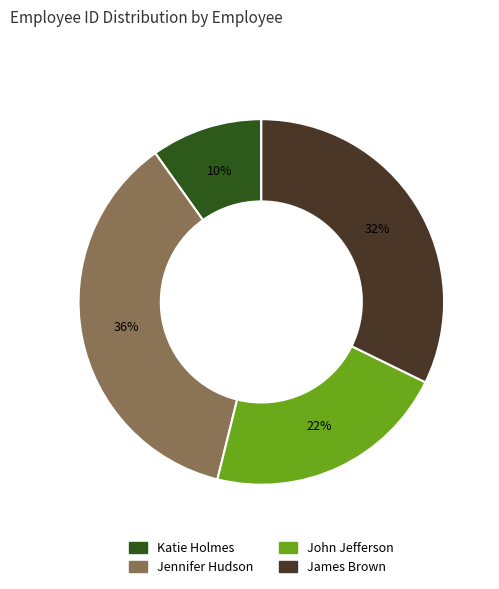

Which slice is the largest?

Jennifer Hudson